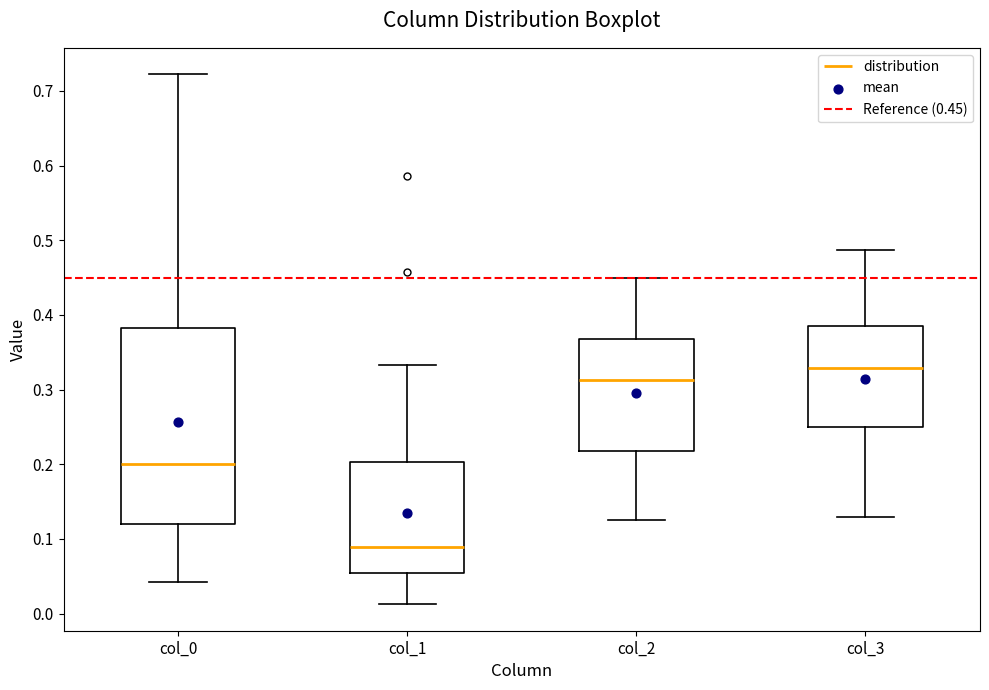

Which box has the highest median line?

col_3